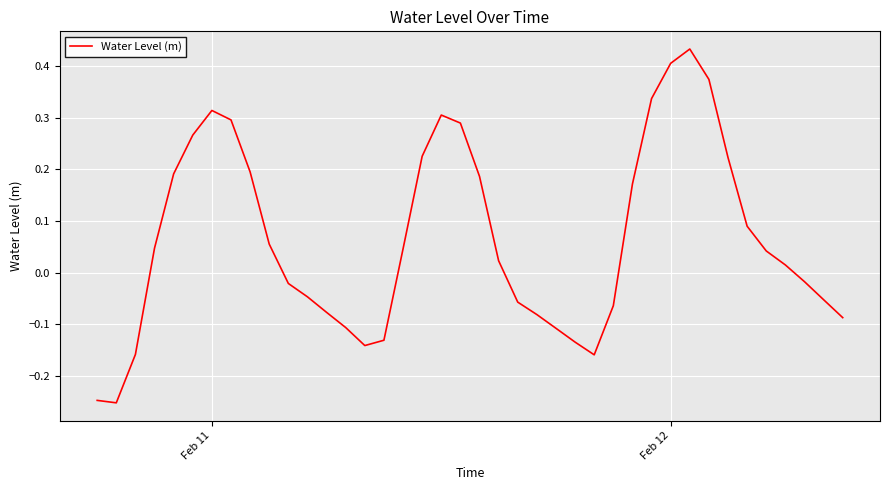

What is the difference between the maximum and minimum values?

0.7